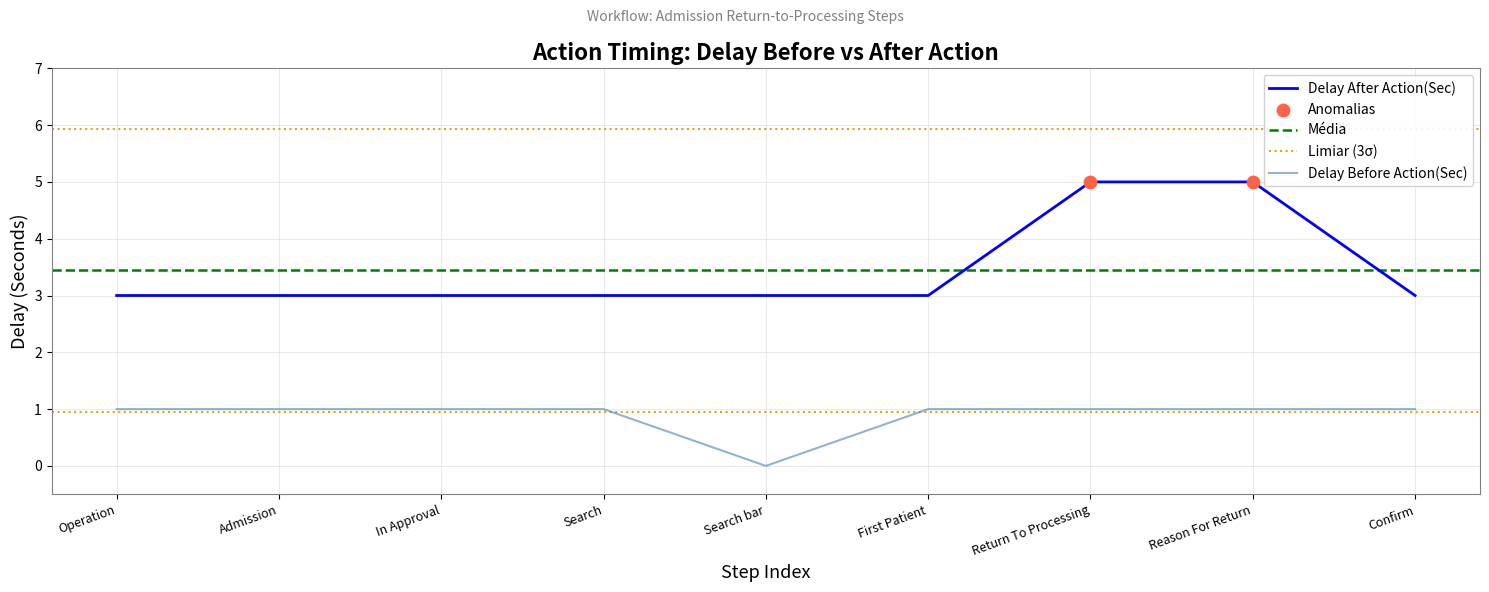

What is the total value across all series at In Approval?

4